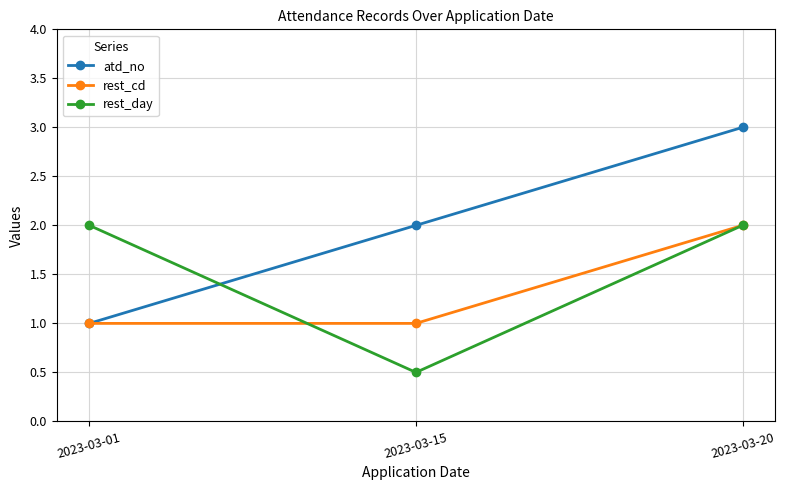

What is the sum of the rest_day values at 2023-03-15 and 2023-03-01?

2.5